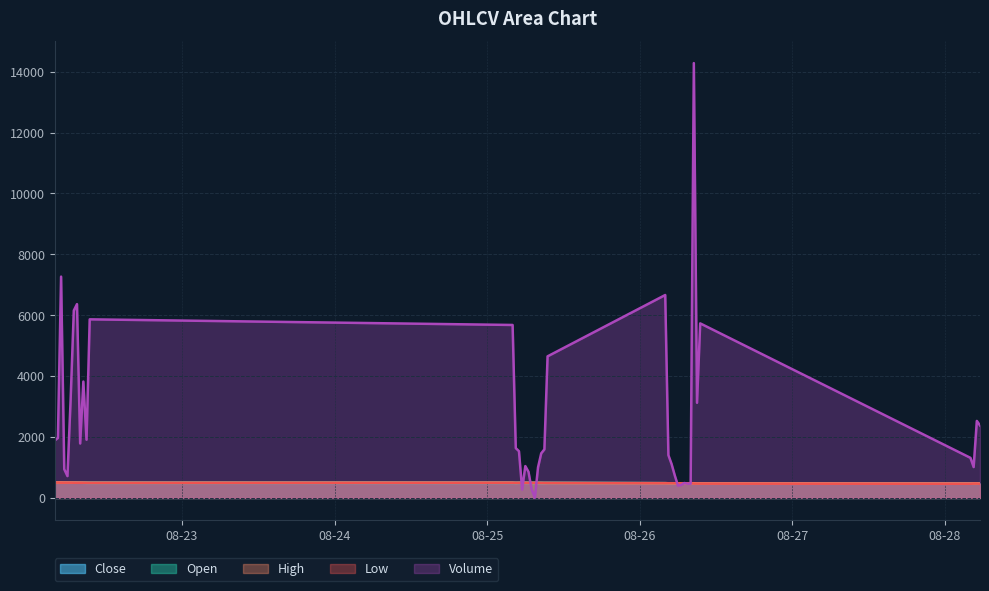

True or false: Close and Low intersect in this chart.

False